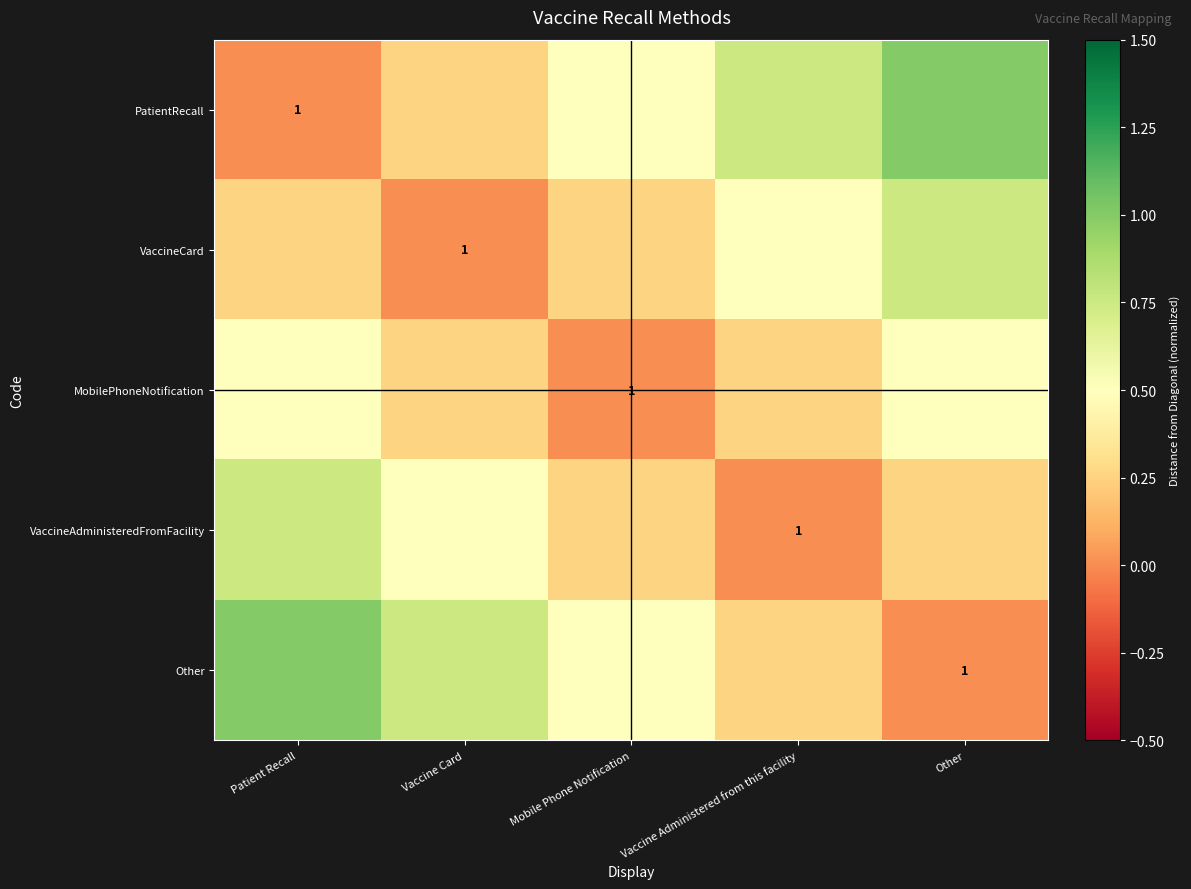

Is it true that Other equals 1.0 at Patient Recall?

True